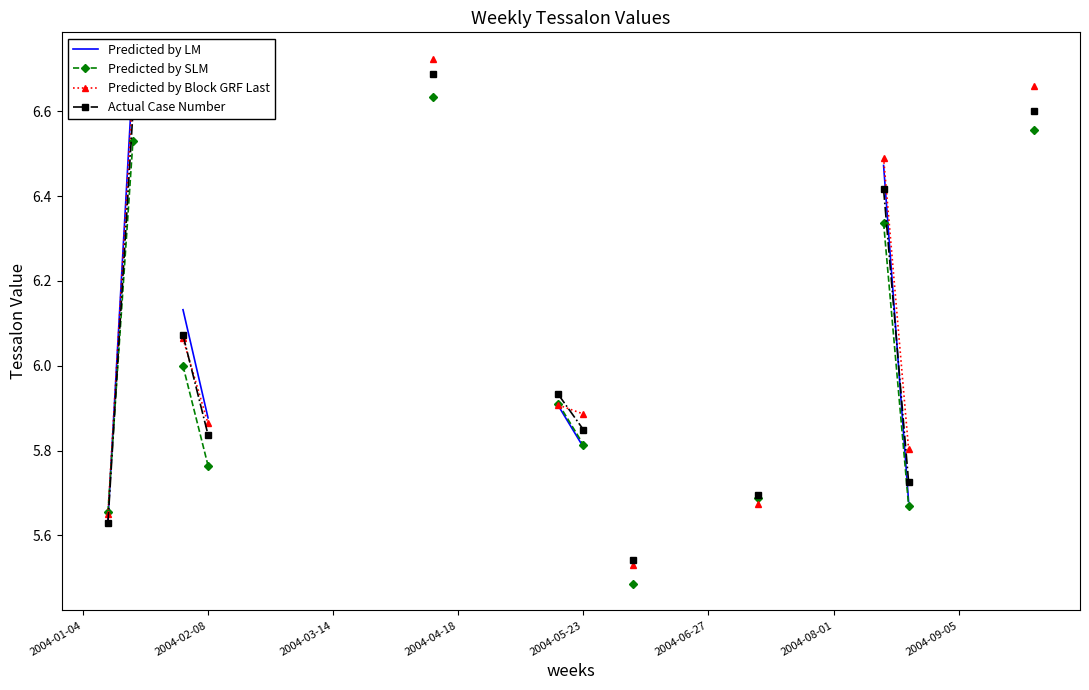

What is the value of the Predicted by Block GRF Last point at the 28th from the left?

5.7